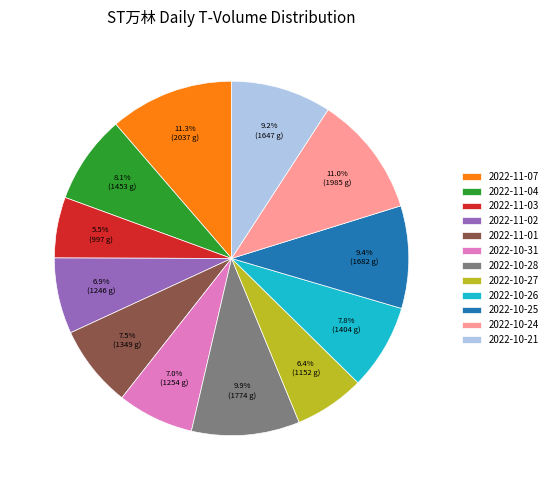

What is the ratio of the value at 2022-10-27 to the value at 2022-10-21?

0.7